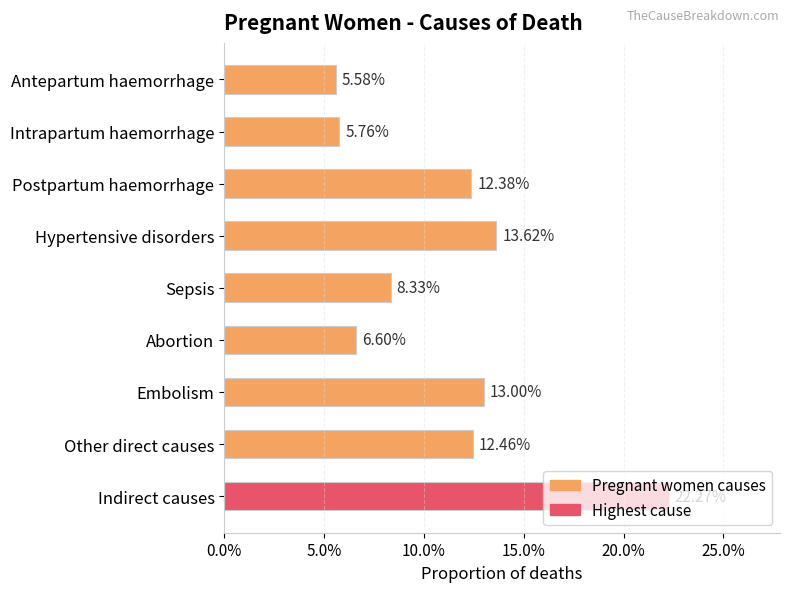

Does the chart contain any negative values?

No